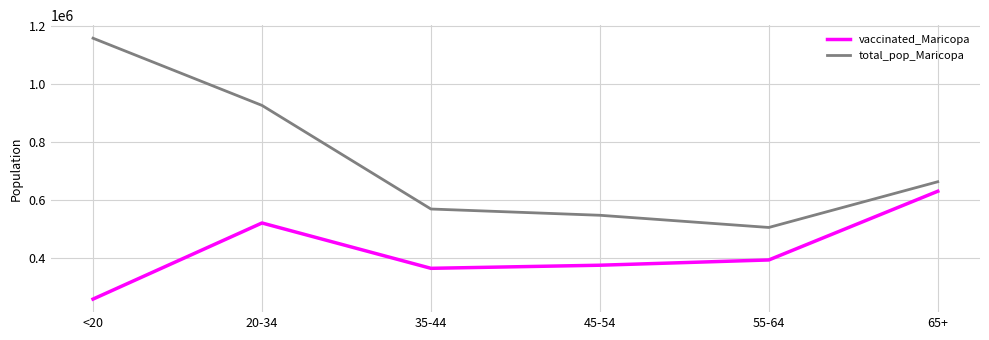

True or false: total_pop_Maricopa and vaccinated_Maricopa intersect in this chart.

False